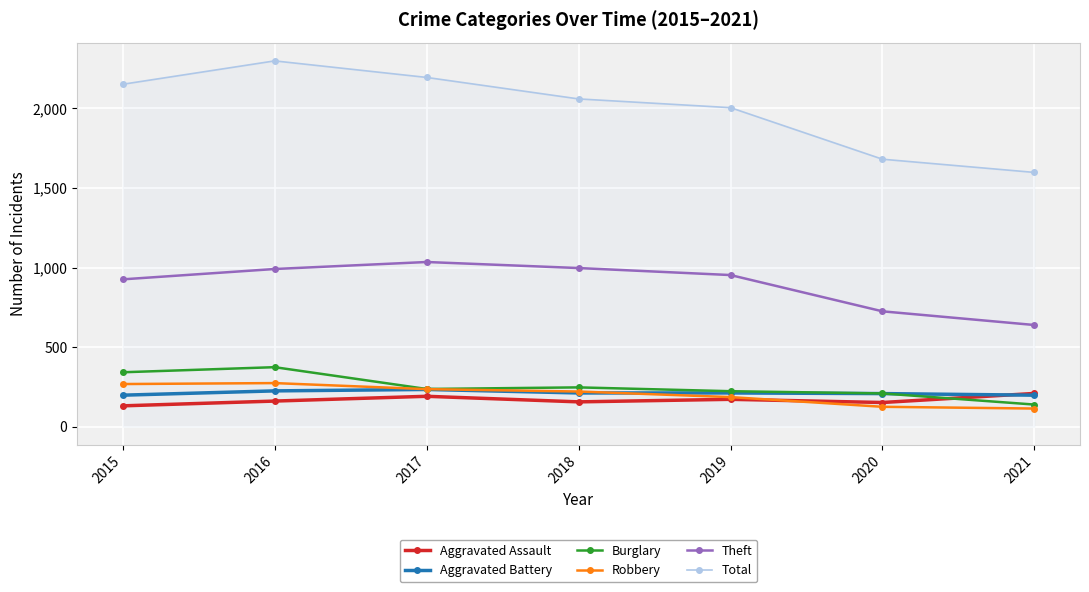

Is this an area chart (filled region under the line)?

No